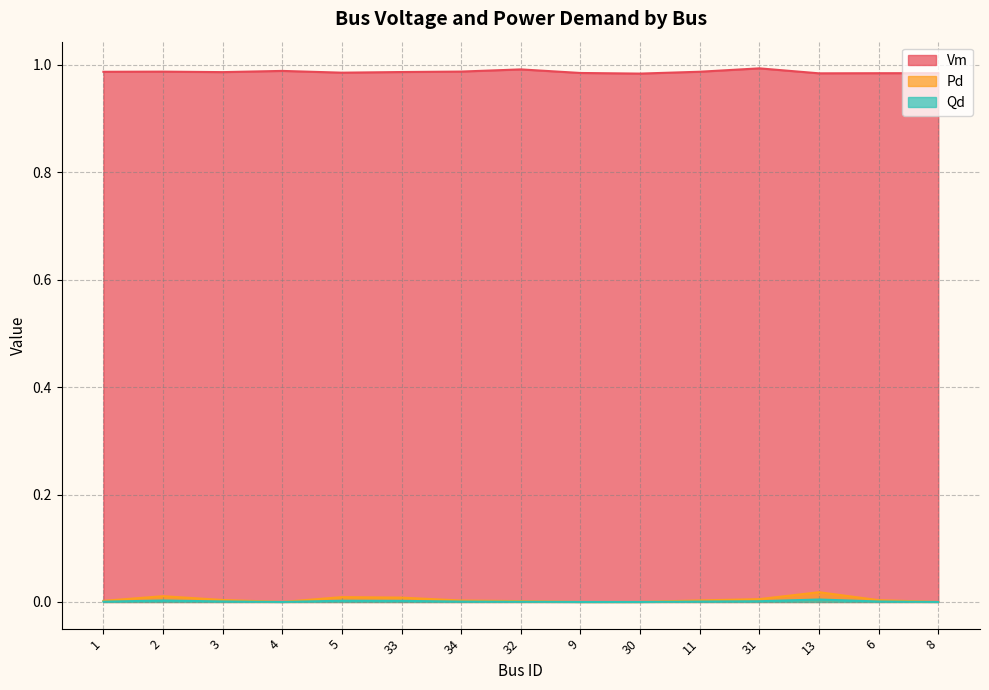

What is the label of the 11th point from the right?

5